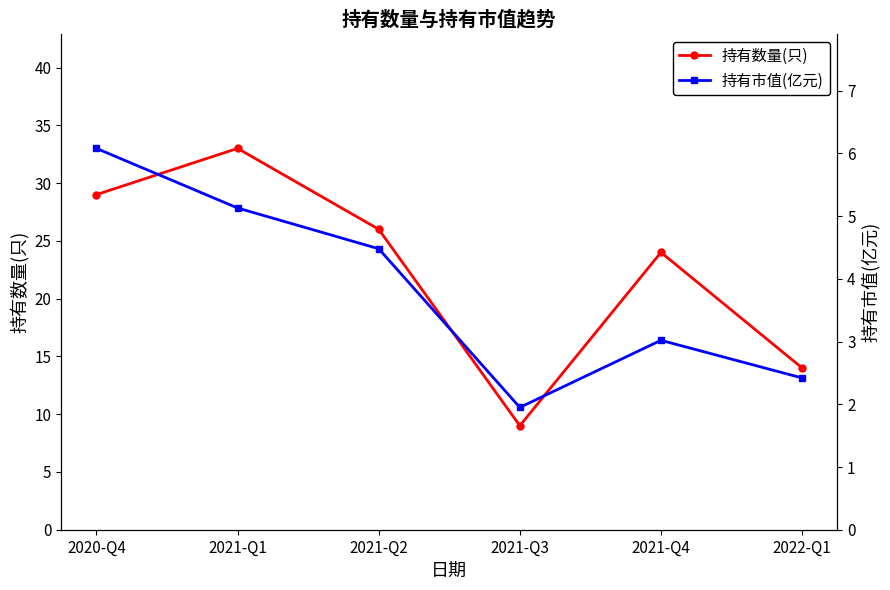

How many data points in 持有市值(亿元) are above 4?

3